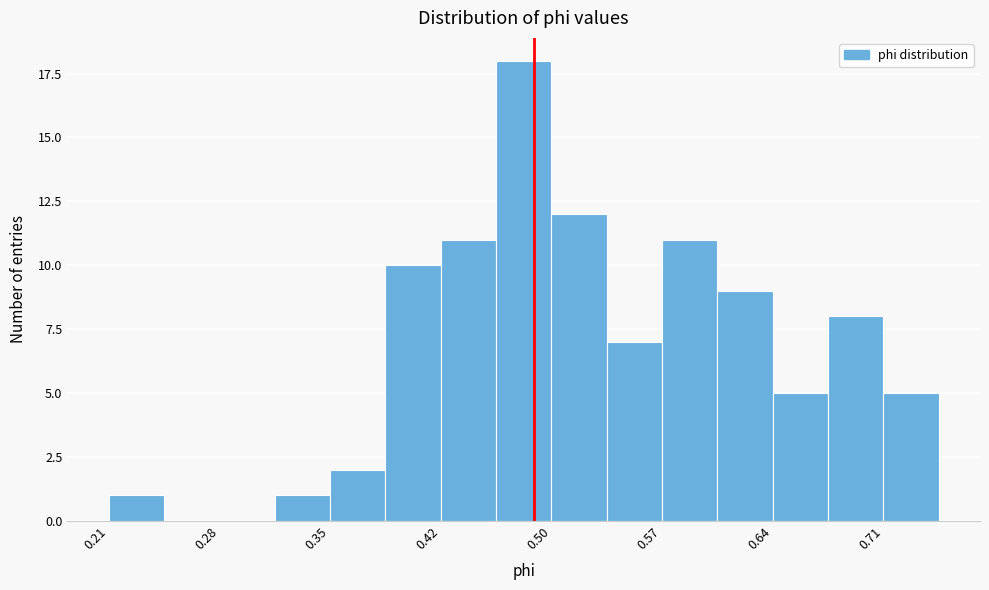

Around what value on the x-axis is the tallest bar? Give the approximate position of its centre, as read against the axis.

0.48